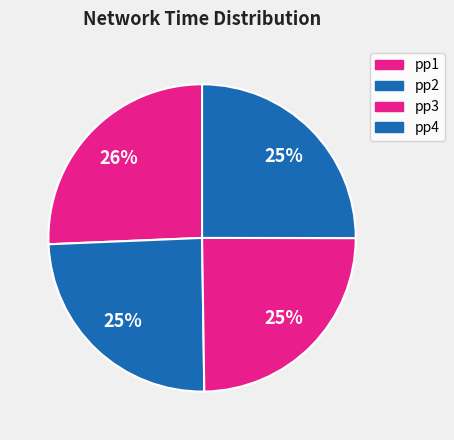

Rank the categories by value from highest to lowest.

pp1, pp4, pp3, pp2